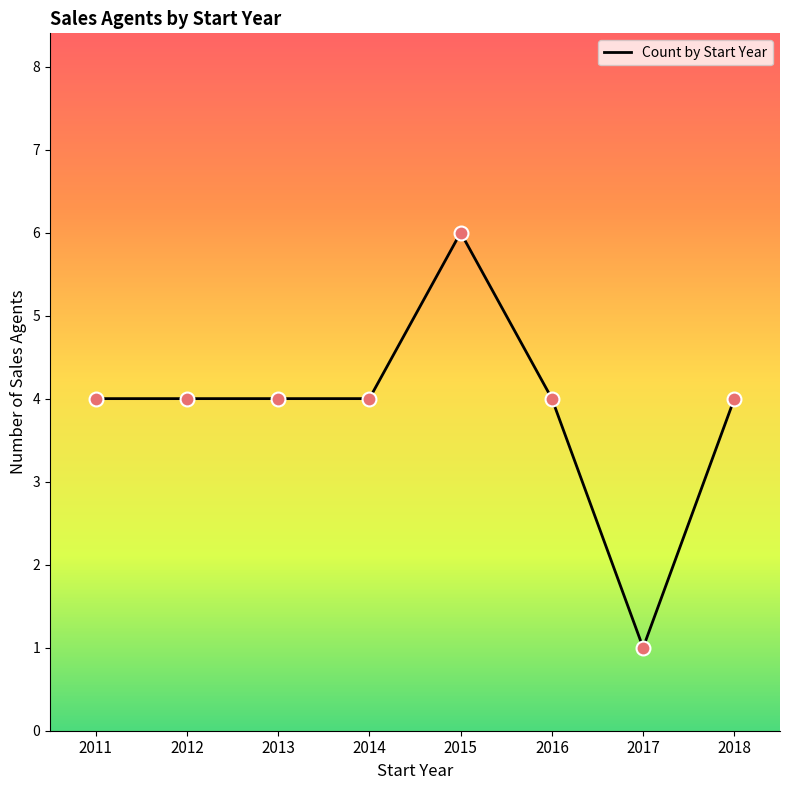

What is the change in value from 2012 to 2015?

+2